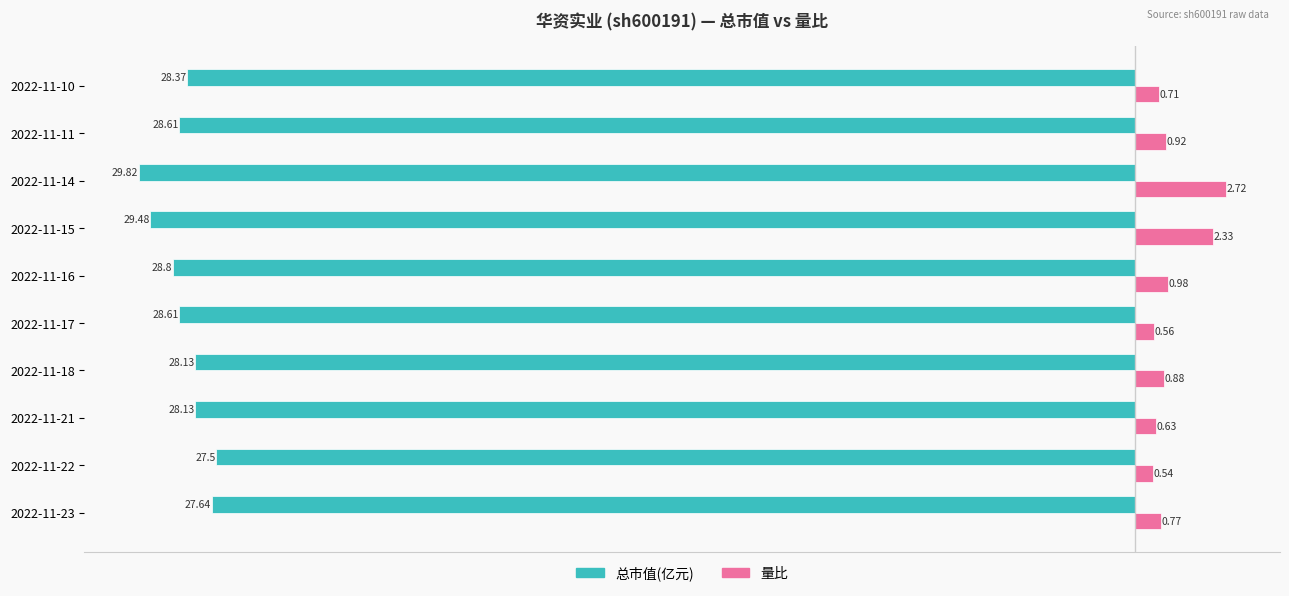

Which series has the largest range (max minus min)?

总市值(亿元)